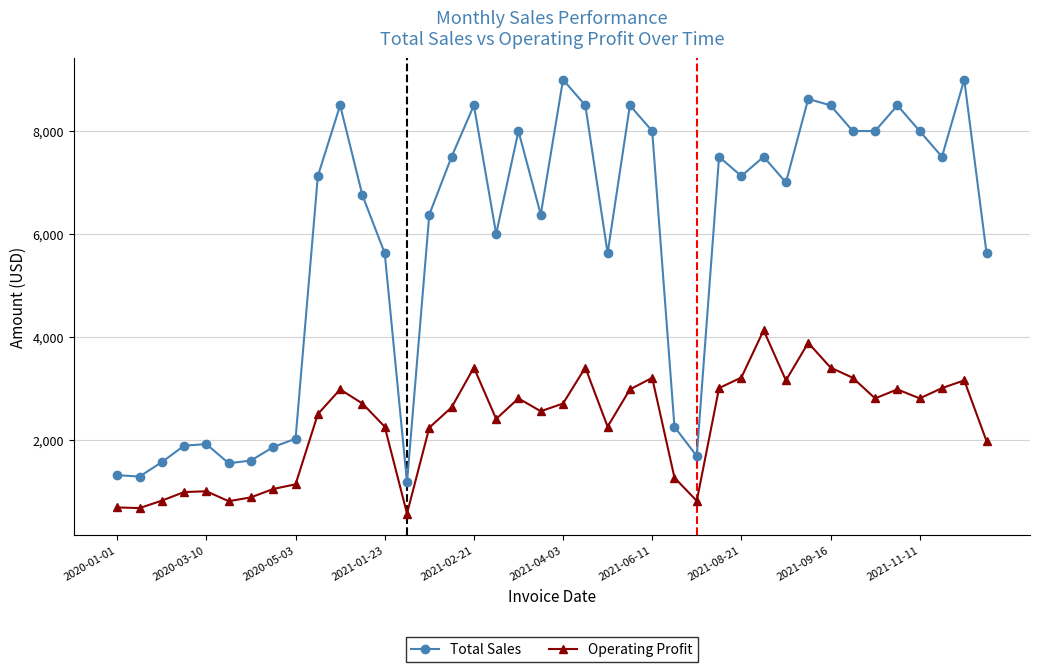

How many lines are shown in the chart?

2